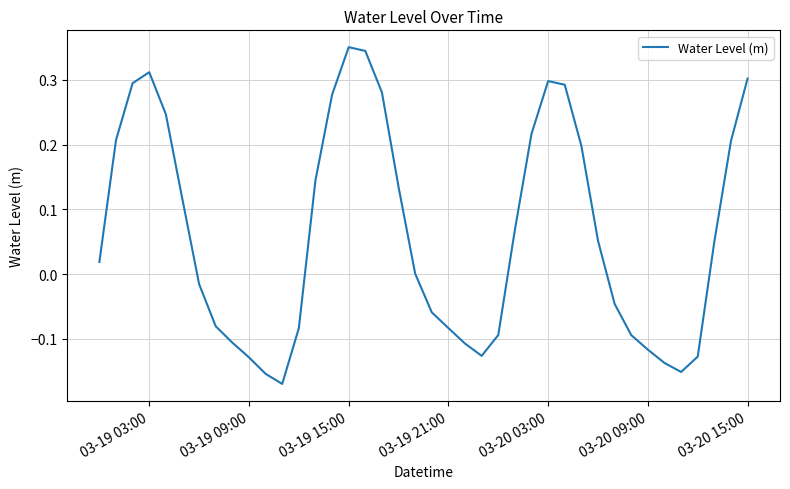

What is the difference between the maximum and minimum values?

0.5